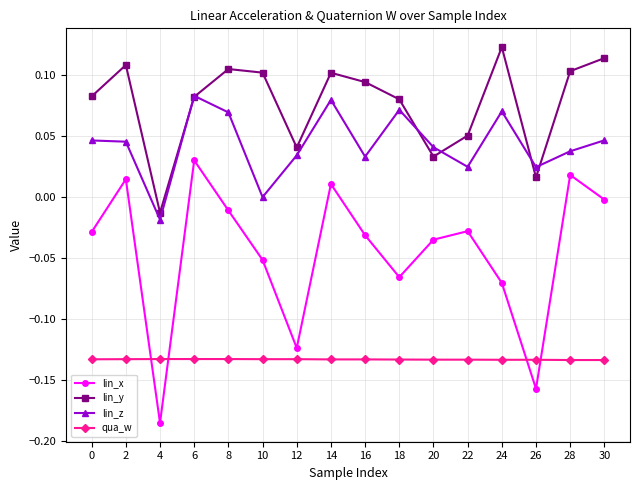

How many interior local peaks does the lin_x series have?

5